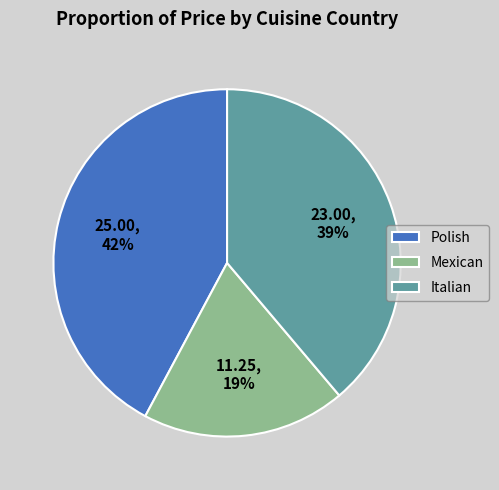

To the nearest percent, what is the average slice percentage?

33%